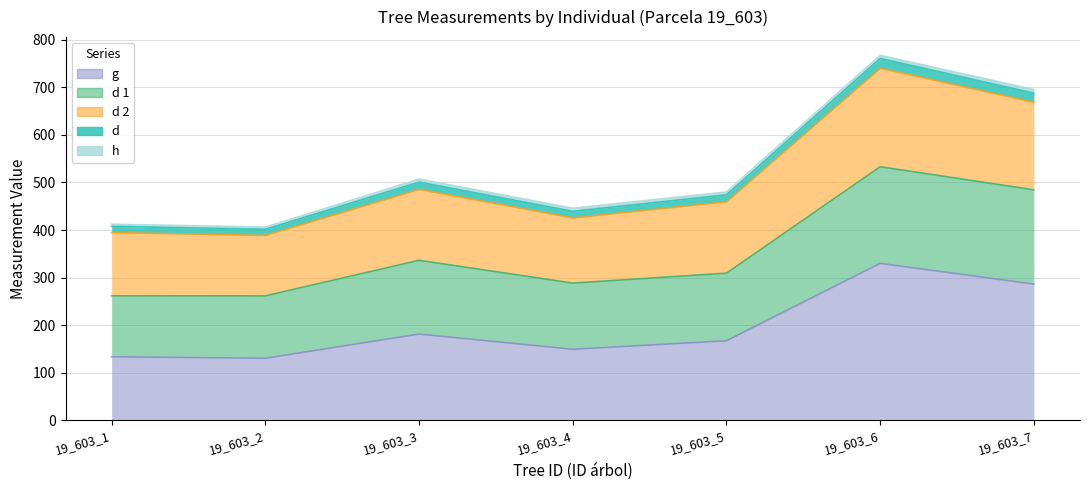

How many interior local peaks does the d series have?

2